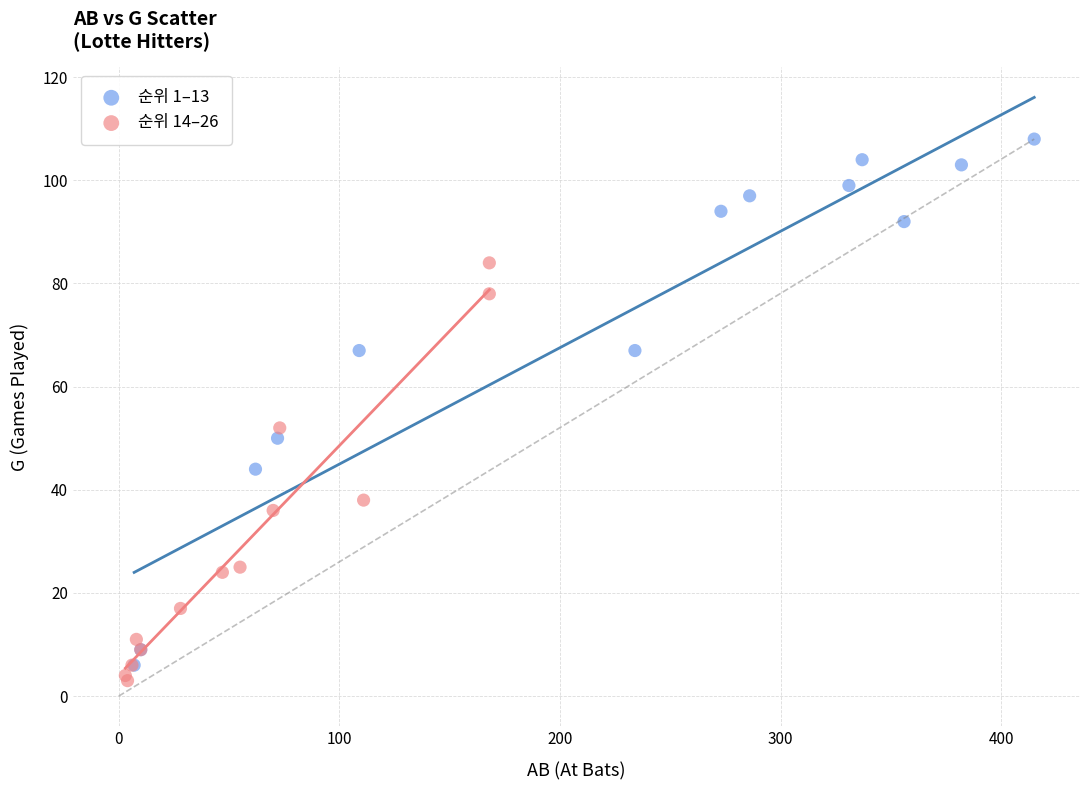

Which series contains the highest Y value?

순위 1–13